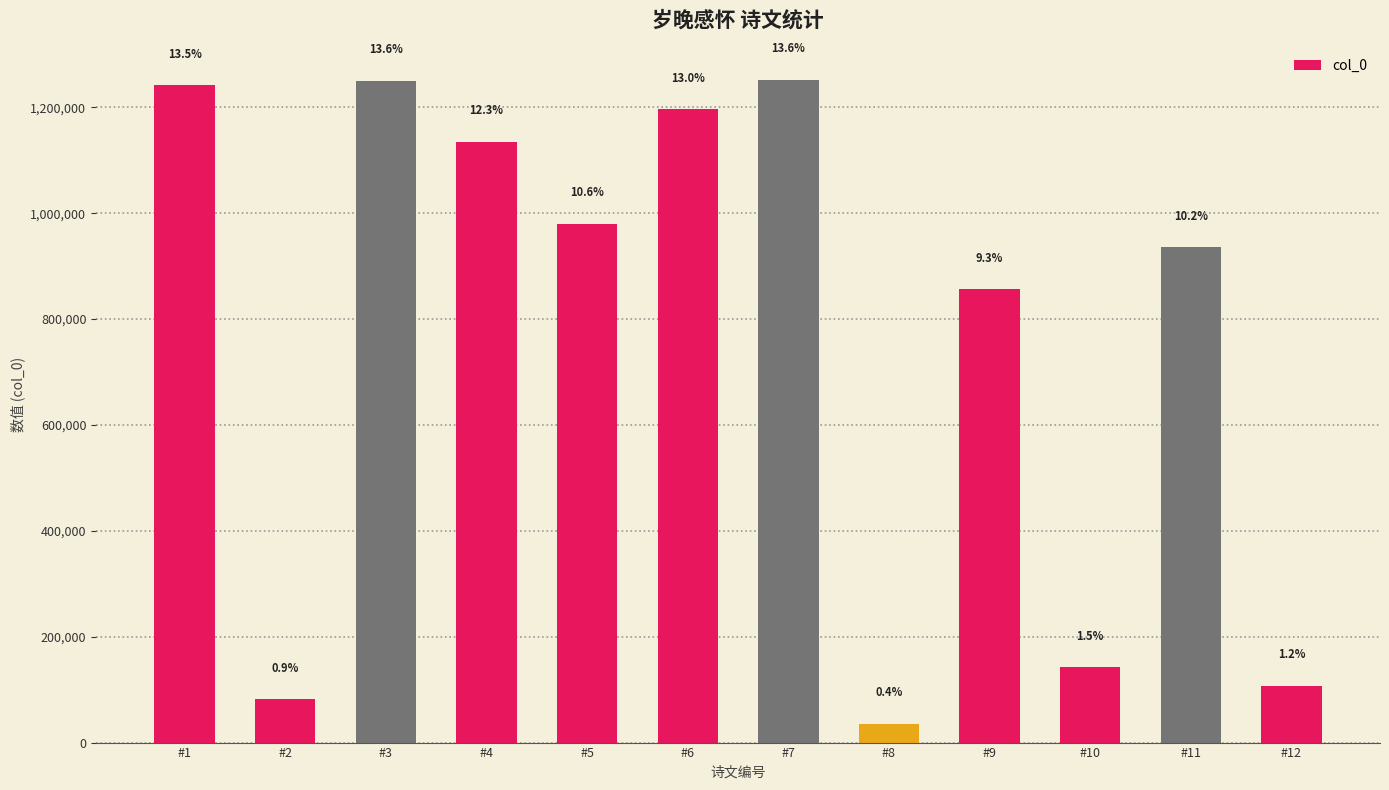

Does the chart contain any negative values?

No